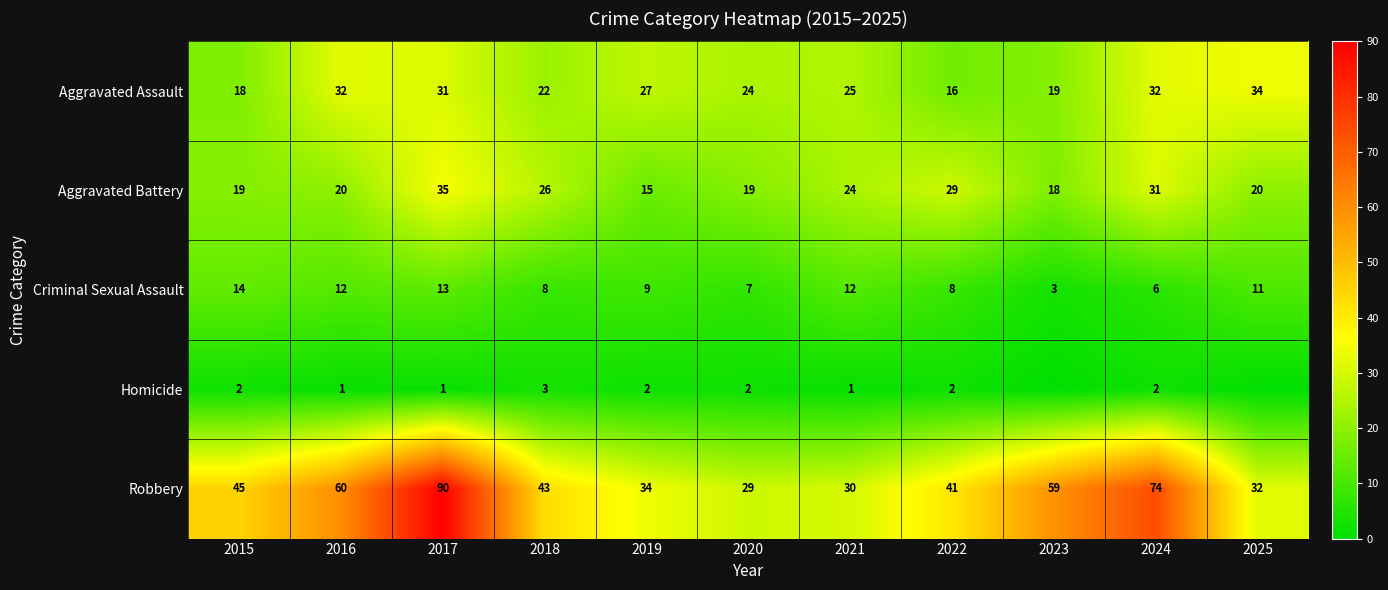

Read the Robbery value at 2021, to the nearest 5.

30